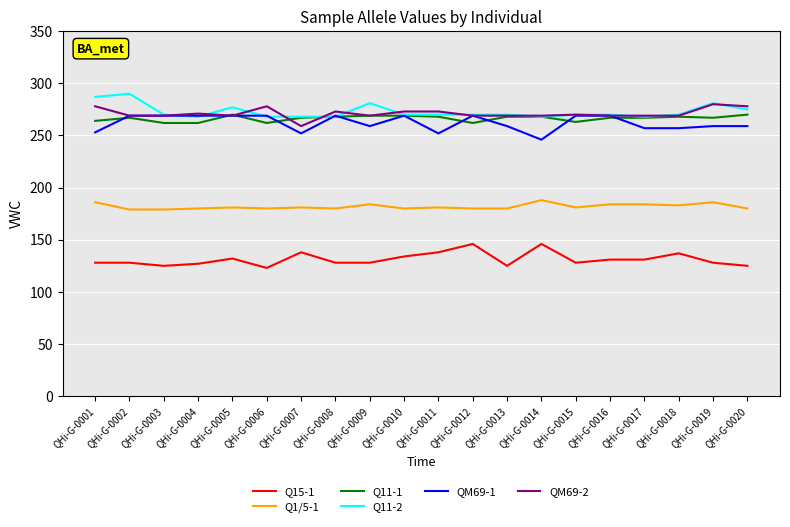

True or false: Q1/5-1 has a value of 184 at QHi-G-0017.

True